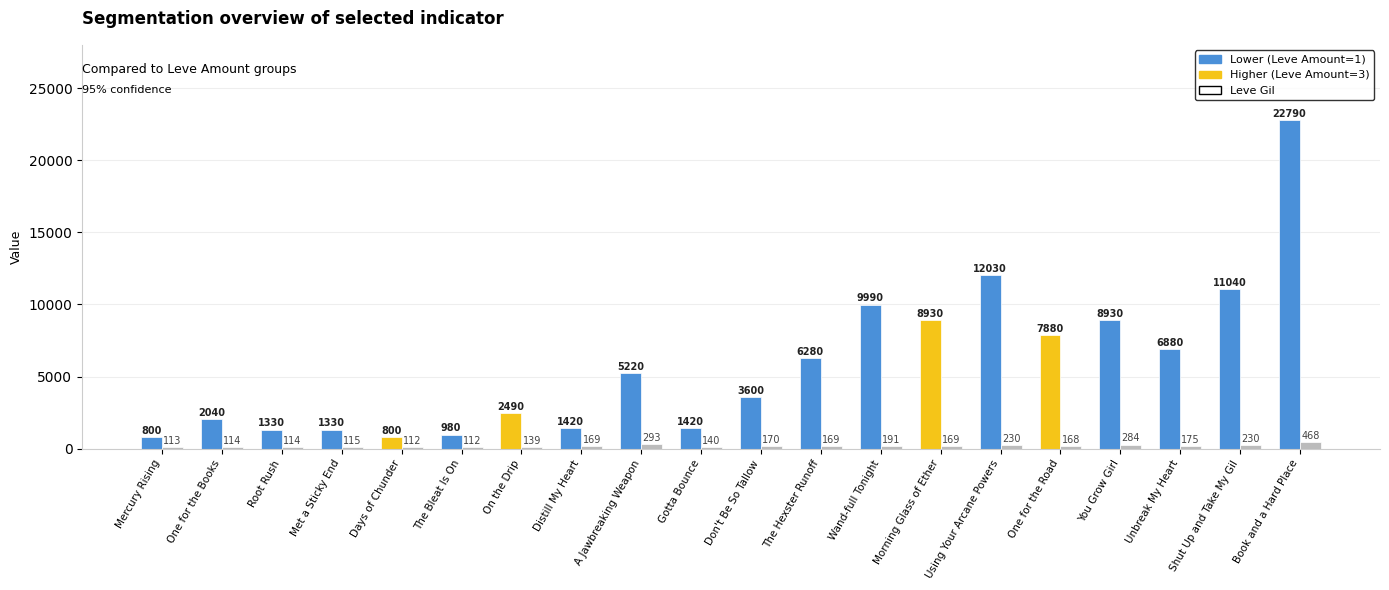

What is the spread (max minus min) of values at Book and a Hard Place?

22322